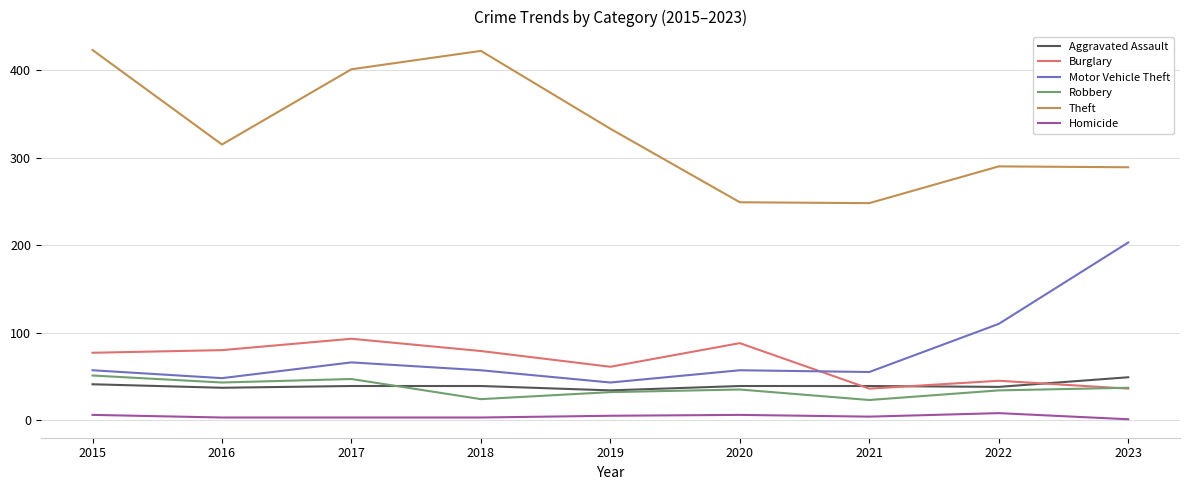

The value of Burglary at 2019 is 91. True or false?

False